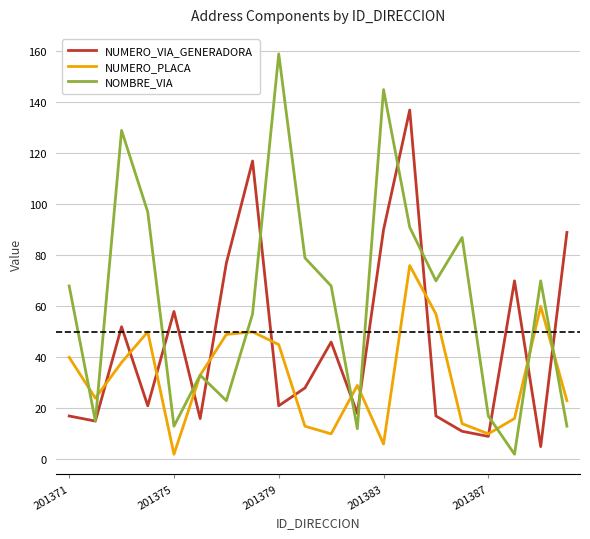

Reading left to right, extract all data points from this chart.

NUMERO_VIA_GENERADORA: 17	15	52	21	58	16	77	117	21	28	46	18	90	137	17	11	9	70	5	89
NUMERO_PLACA: 40	24	38	50	2	33	49	50	45	13	10	29	6	76	57	14	10	16	60	23
NOMBRE_VIA: 68	15	129	97	13	33	23	57	159	79	68	12	145	91	70	87	17	2	70	13